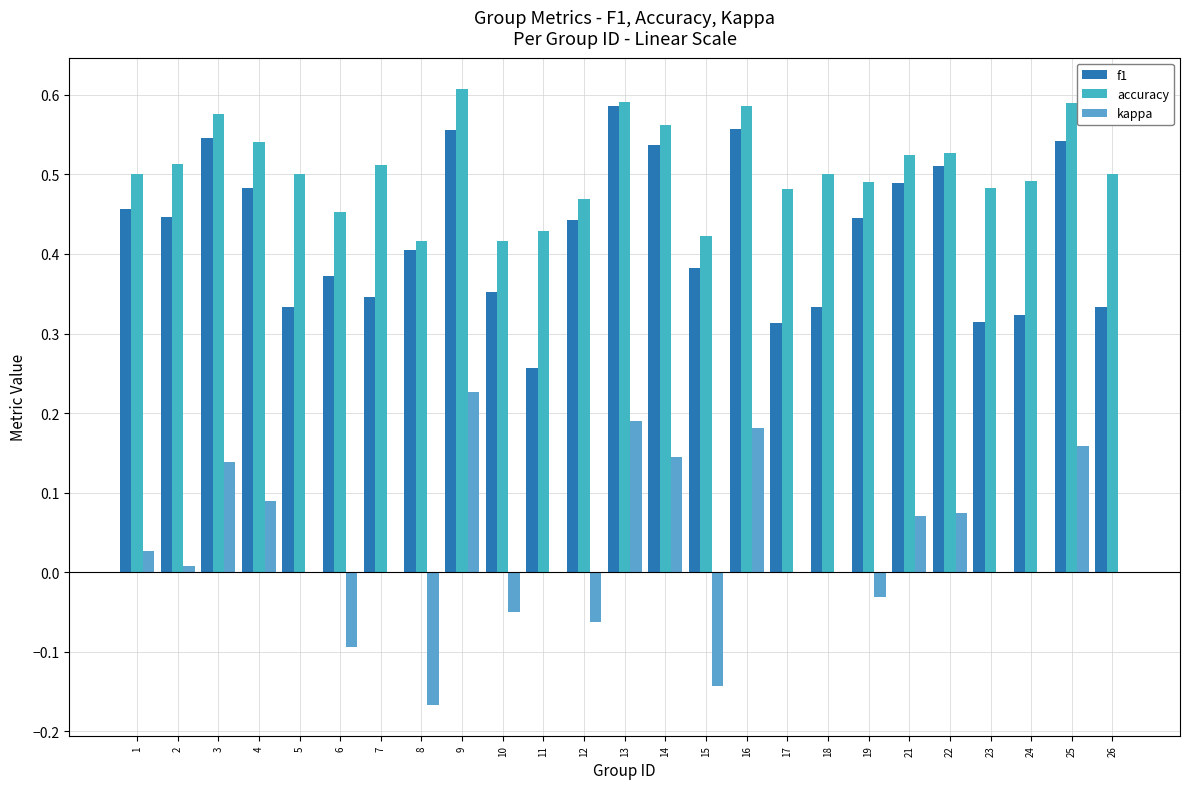

Which label corresponds to the smallest value in the chart?

8